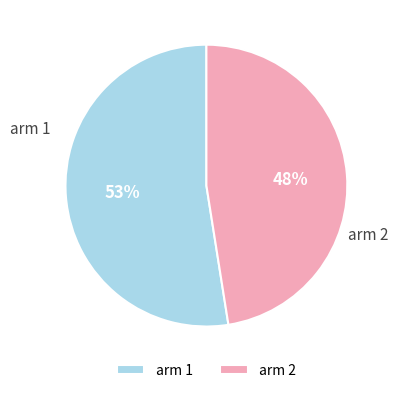

Does any single category account for the majority?

Yes